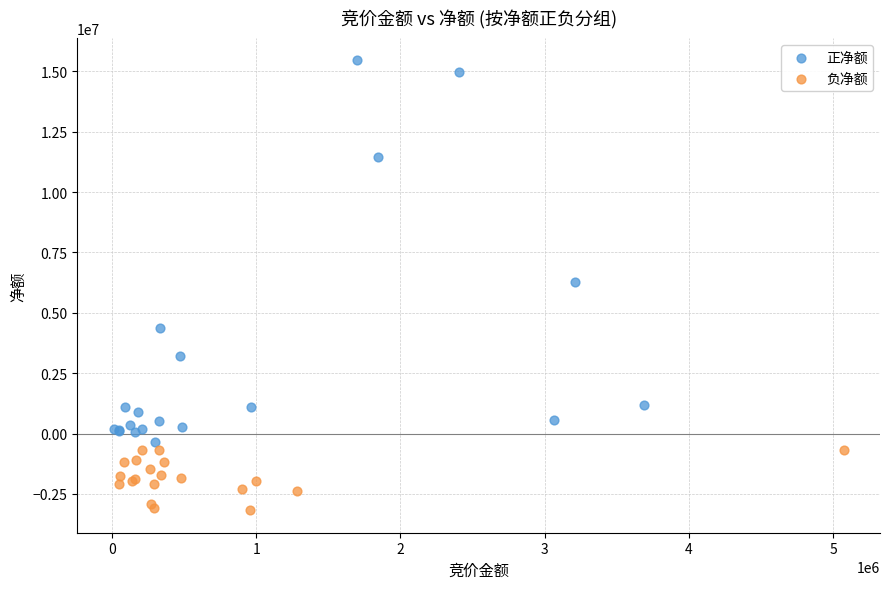

Which series has the largest Y range (max minus min)?

正净额